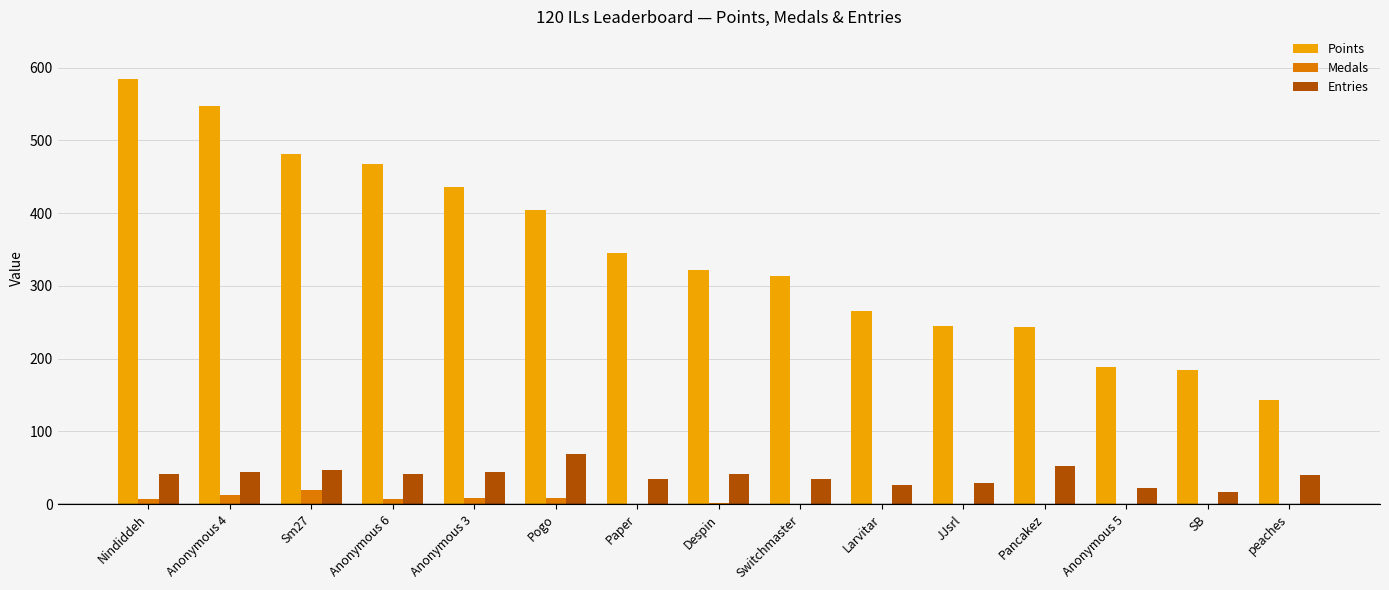

At which label is Points closest to 364?

Paper